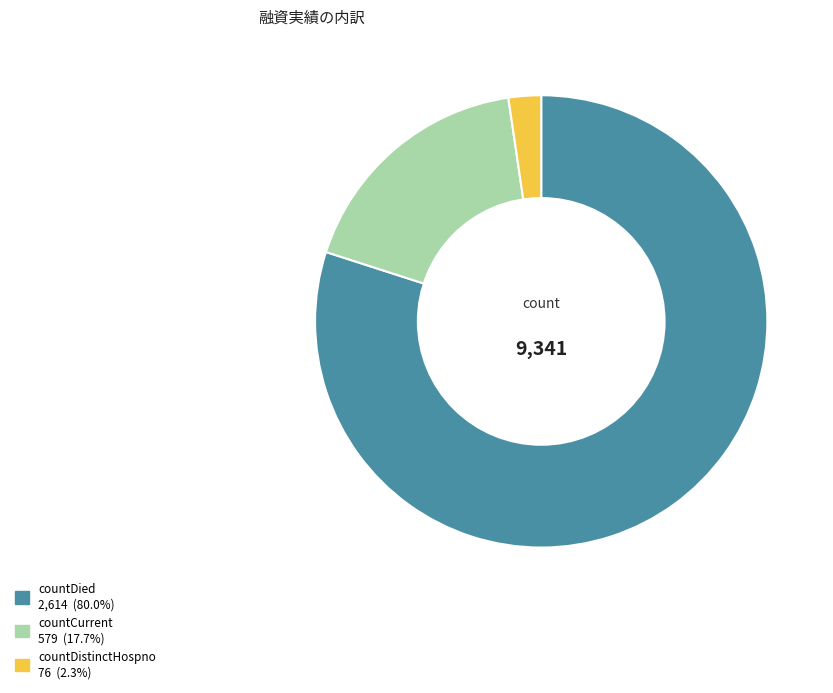

Is there a majority slice in this chart?

Yes